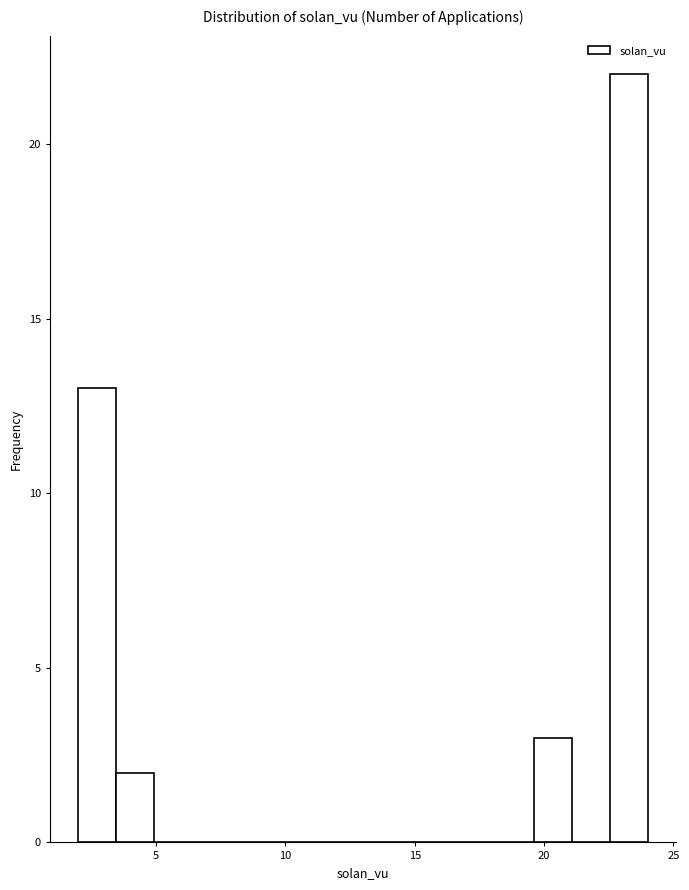

Around what value on the x-axis is the tallest bar? Give the approximate position of its centre, as read against the axis.

23.5